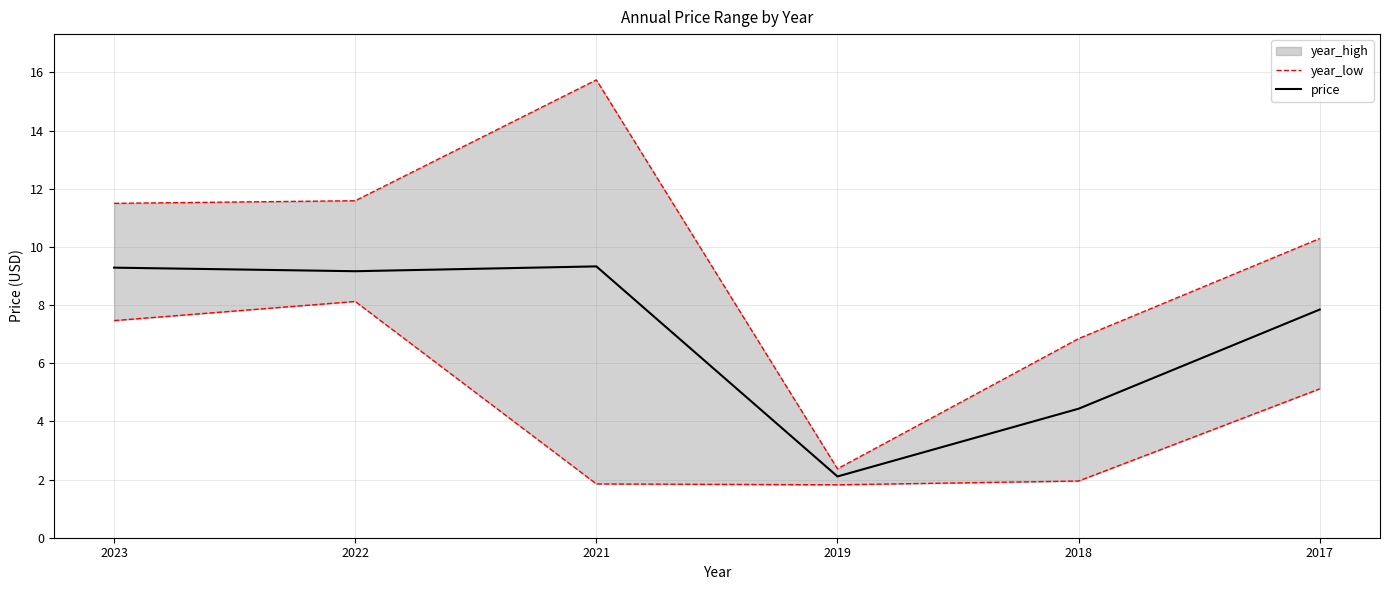

Rank the categories by price value from lowest to highest.

2019, 2018, 2017, 2022, 2023, 2021